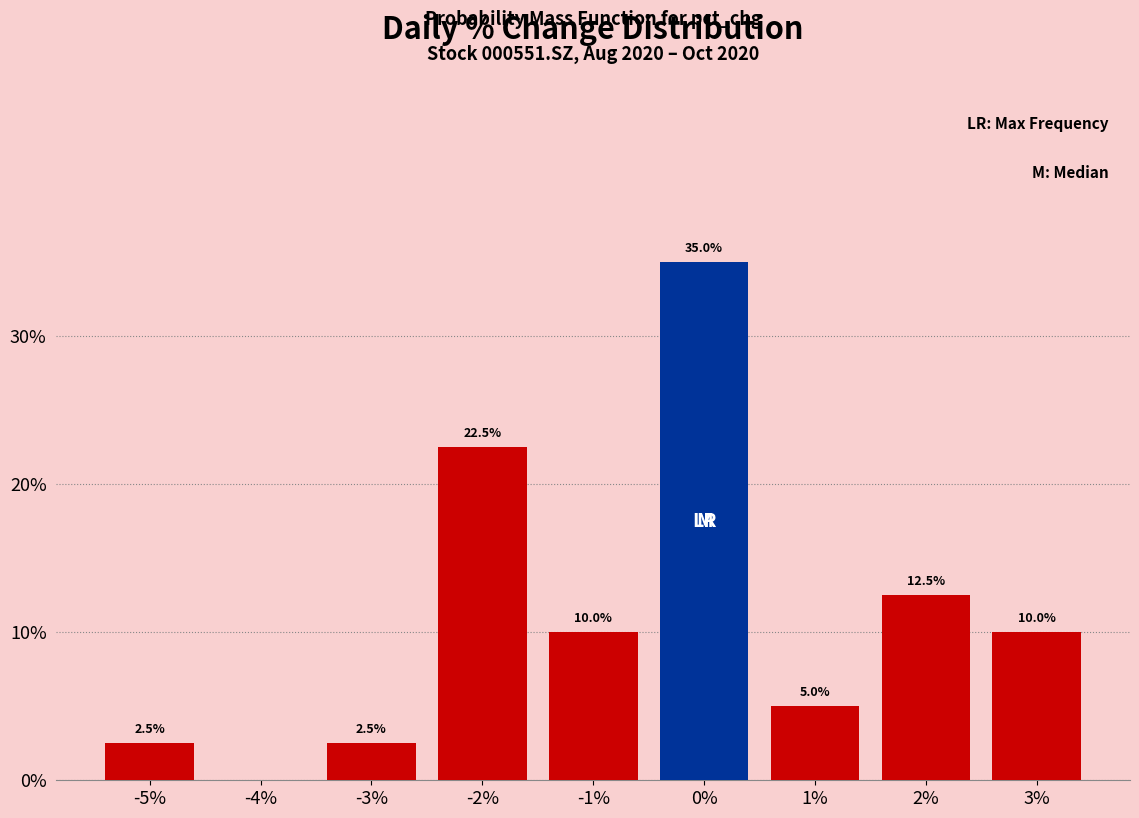

Over which range of the x-axis is the bar tallest?

-0.5 to 0.5